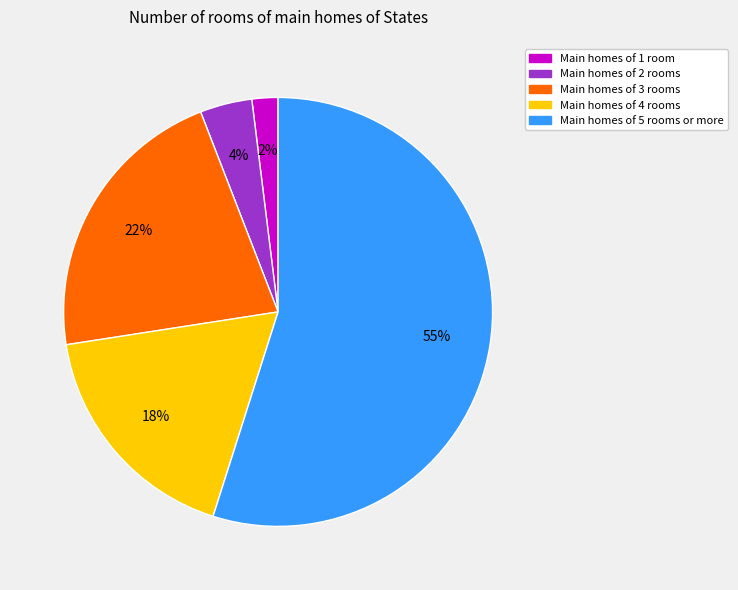

To the nearest percent, what is the average slice percentage?

20%